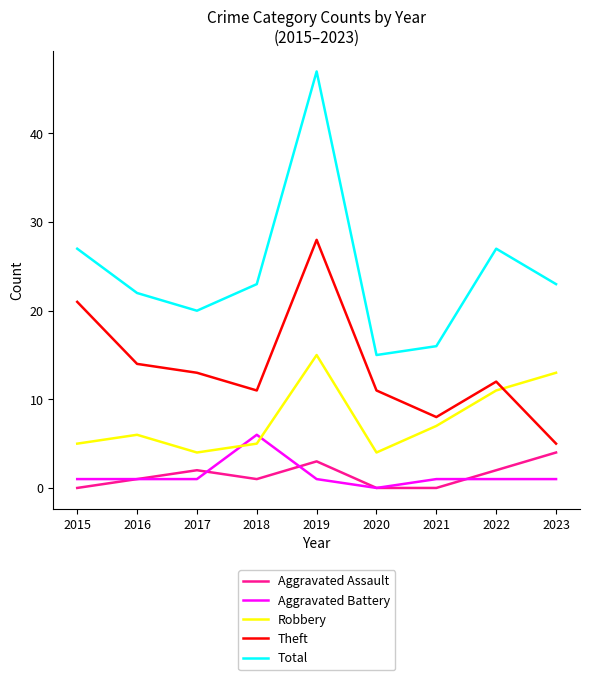

What is the sum of the Aggravated Assault values at 2016 and 2015?

1